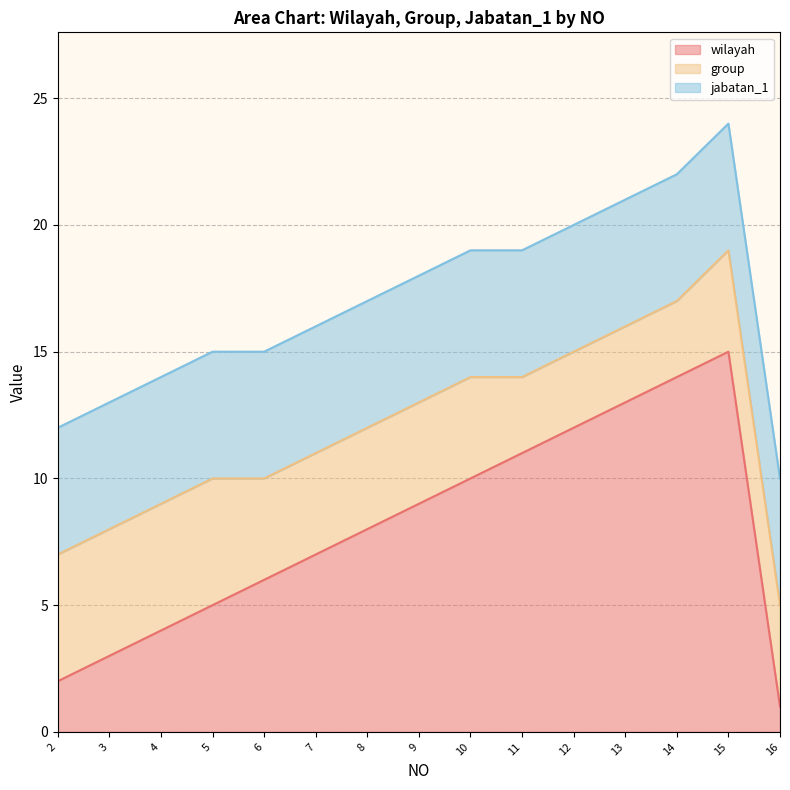

How many interior local peaks does the wilayah series have?

1